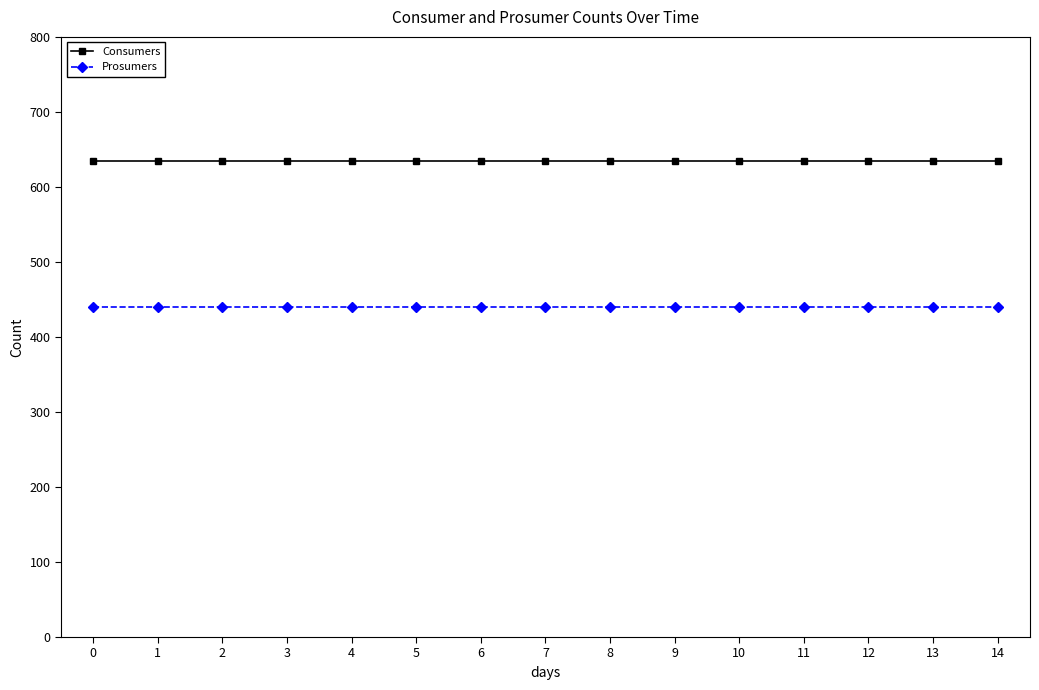

What is the sum of all Consumers values?

9525